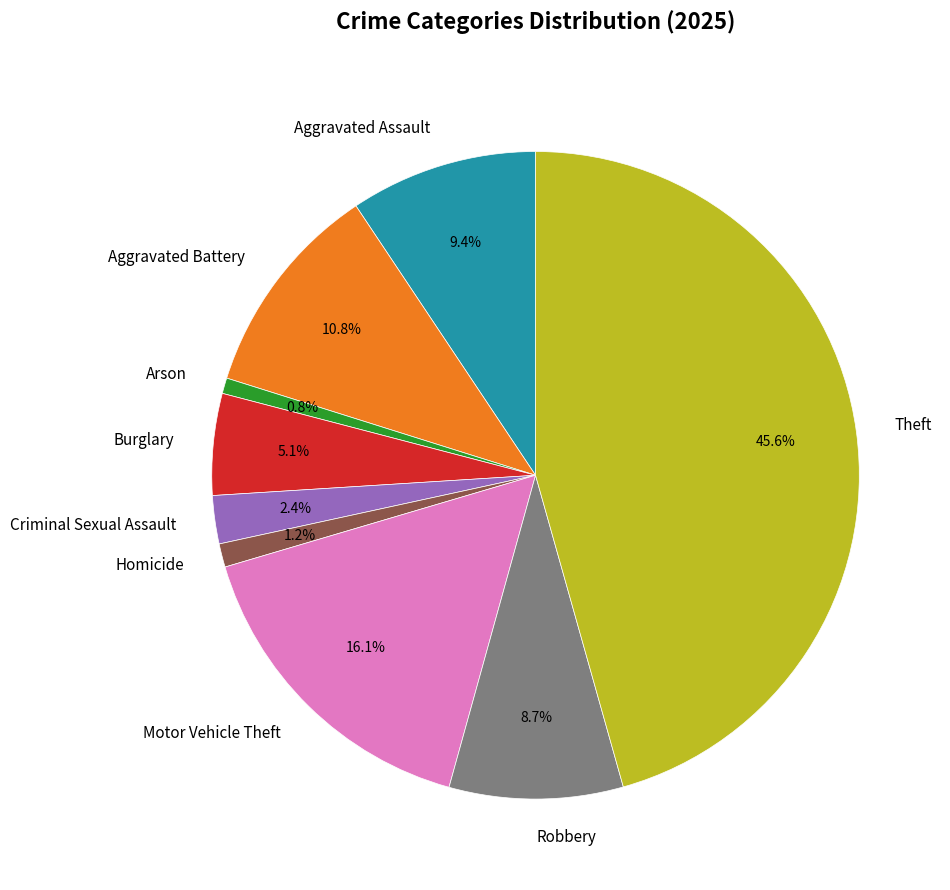

What is the largest slice in the pie chart?

Theft